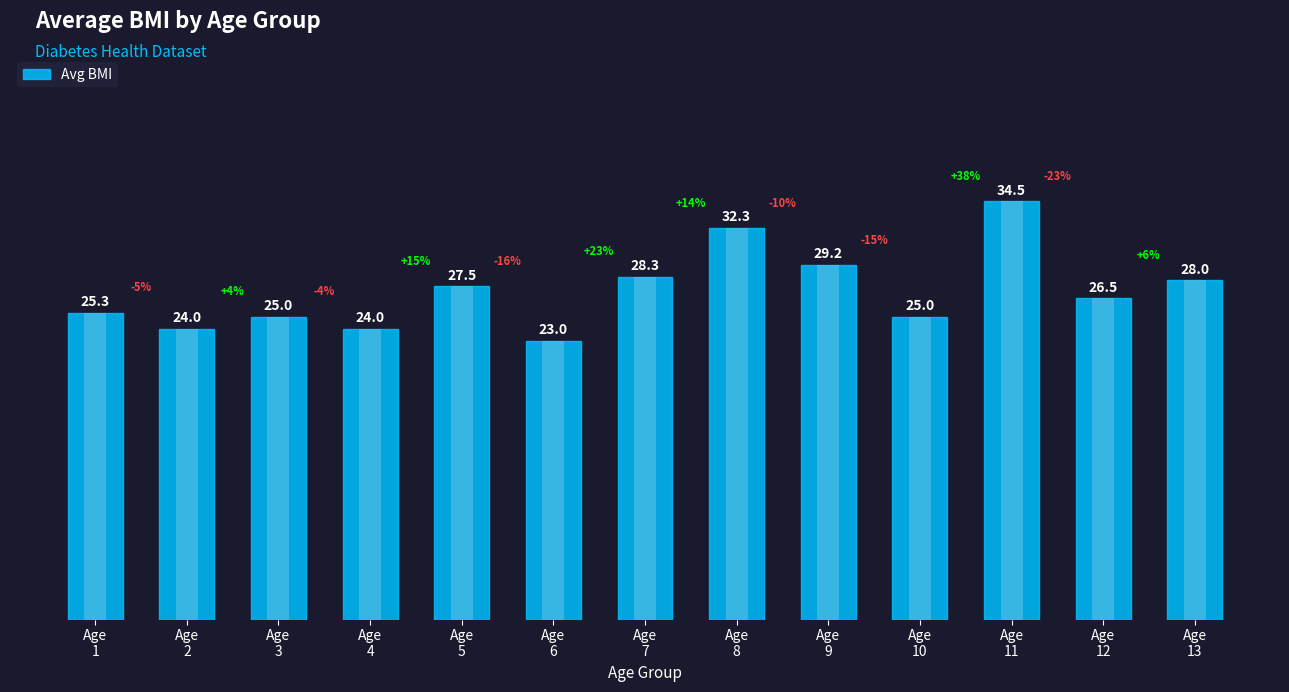

List the labels in order of value, largest first.

Age
11, Age
8, Age
9, Age
7, Age
13, Age
5, Age
12, Age
1, Age
3, Age
10, Age
2, Age
4, Age
6